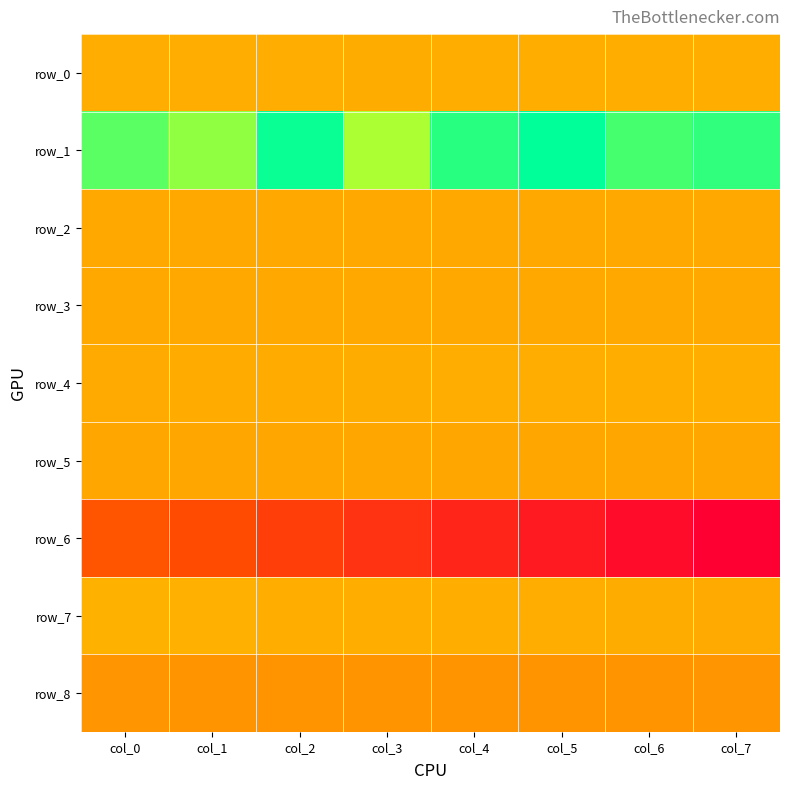

What is the maximum value shown in the chart?

7.2